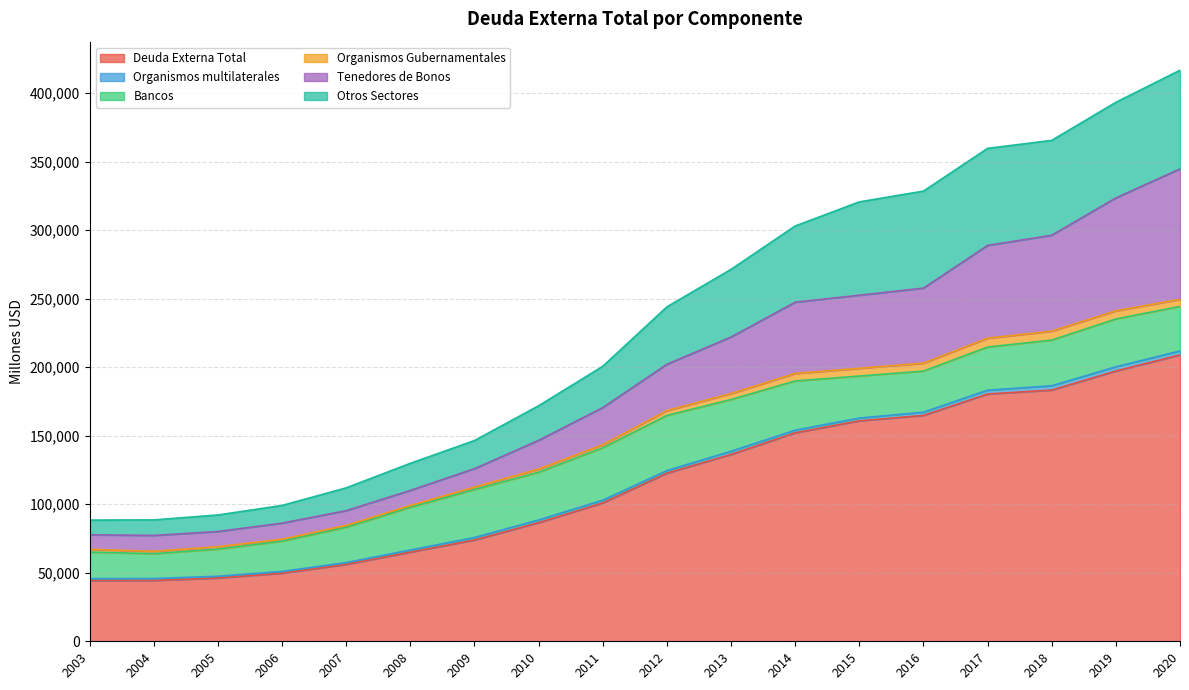

True or false: Deuda Externa Total and Tenedores de Bonos intersect in this chart.

False